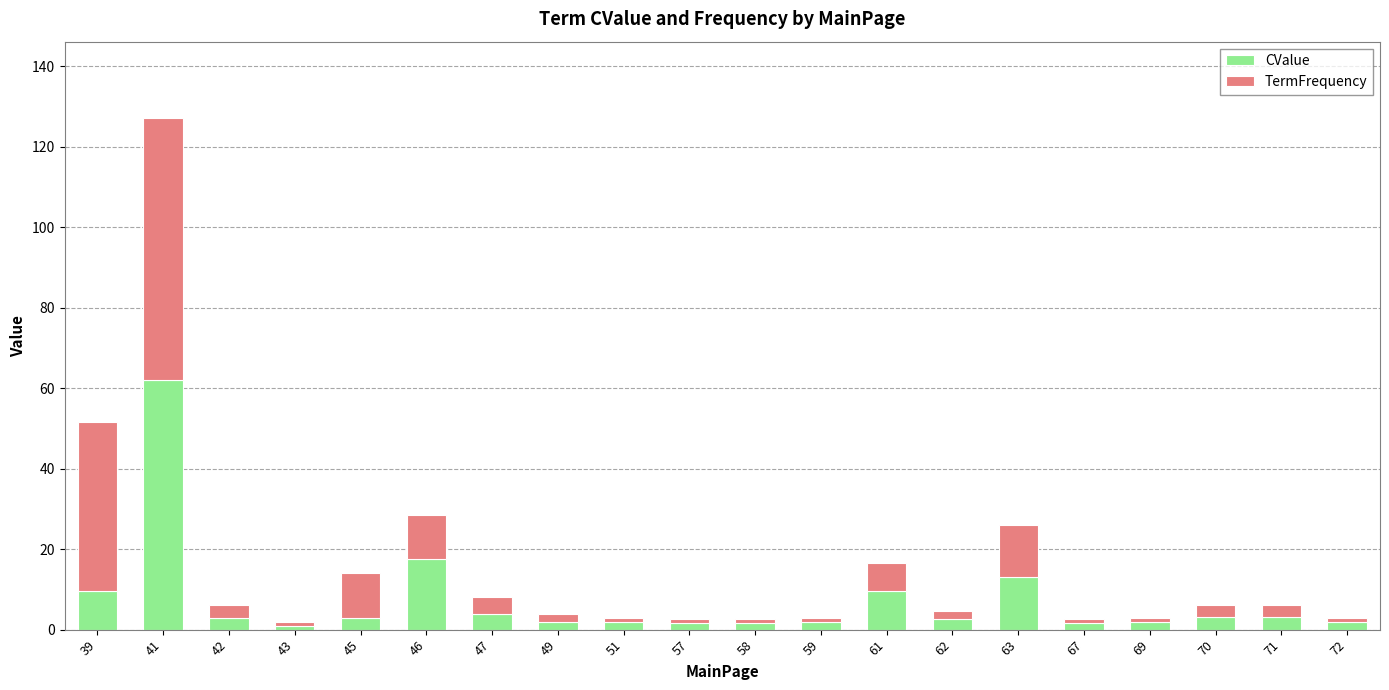

What is the difference between the maximum and second lowest values in the CValue series?

60.4